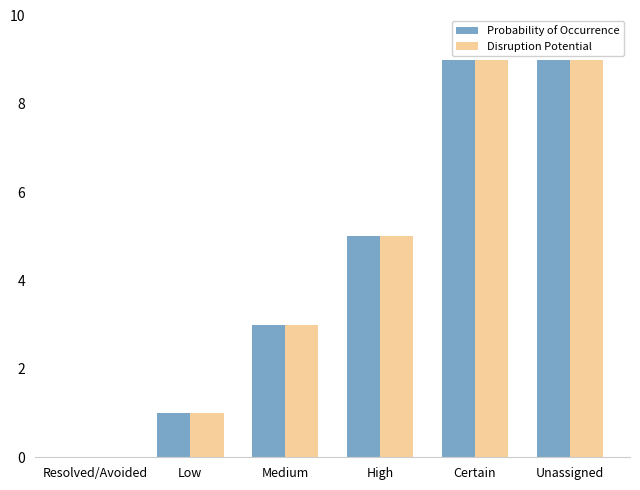

Reading right to left, what are all the values shown in this chart?

Probability of Occurrence: Unassigned=9	Certain=9	High=5	Medium=3	Low=1	Resolved/Avoided=0
Disruption Potential: Unassigned=9	Certain=9	High=5	Medium=3	Low=1	Resolved/Avoided=0